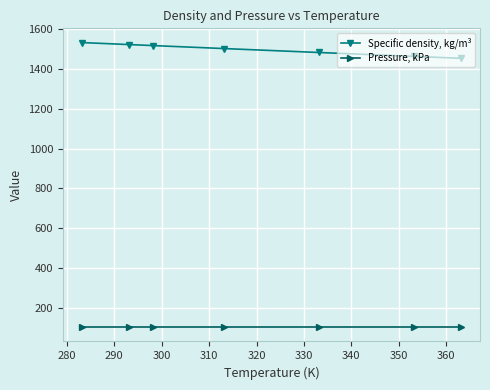

Rank the series by their maximum value, from highest to lowest.

Specific density, kg/m³, Pressure, kPa